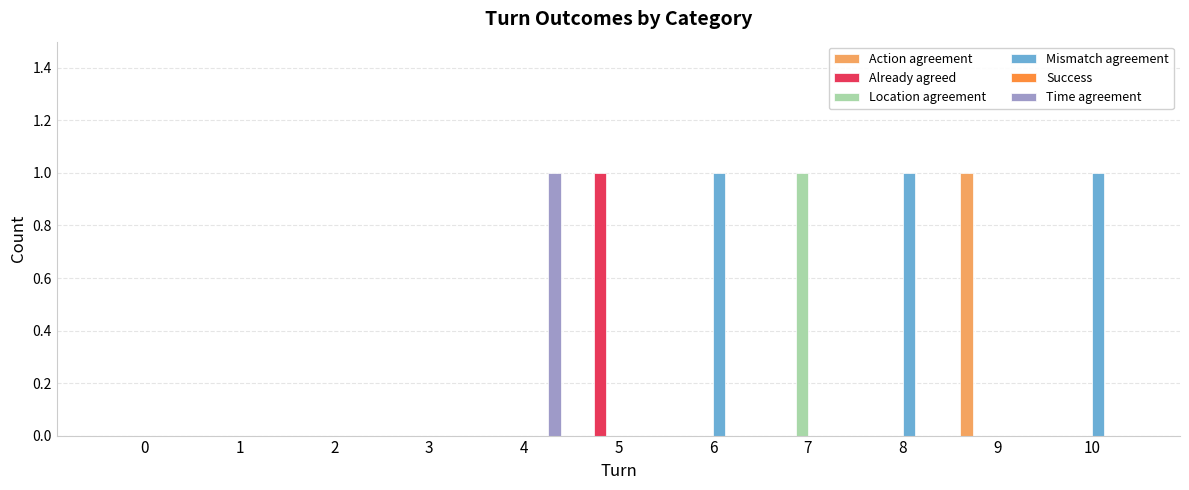

Is it true that Time agreement equals -1 at 9?

False